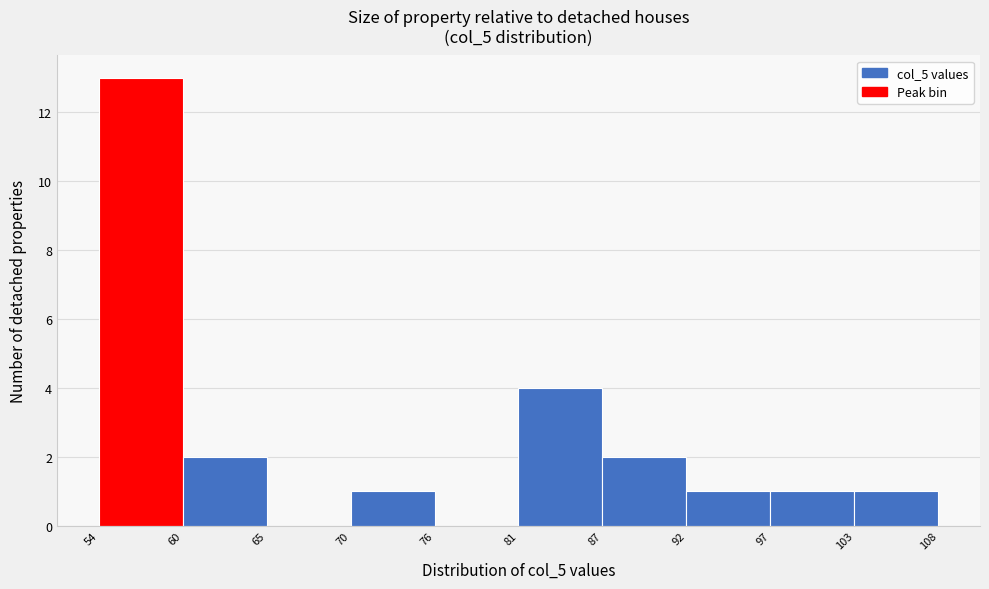

Reading left to right, transcribe this chart: for each bar, give the range it covers on the x-axis and its height. The values are not printed on the chart, so give them approximately, as read against the axis.

54 to 60: 13
60 to 65: 2
65 to 70: 0
70 to 76: 1
76 to 81: 0
81 to 87: 4
87 to 92: 2
92 to 97: 1
97 to 103: 1
103 to 108: 1